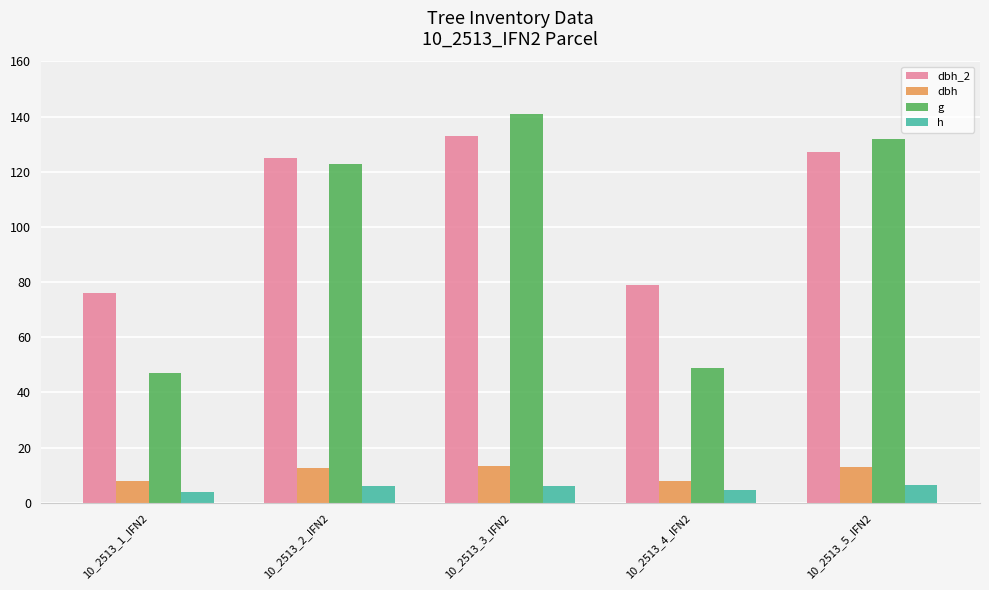

Is it true that dbh equals 13.2 at 10_2513_4_IFN2?

False